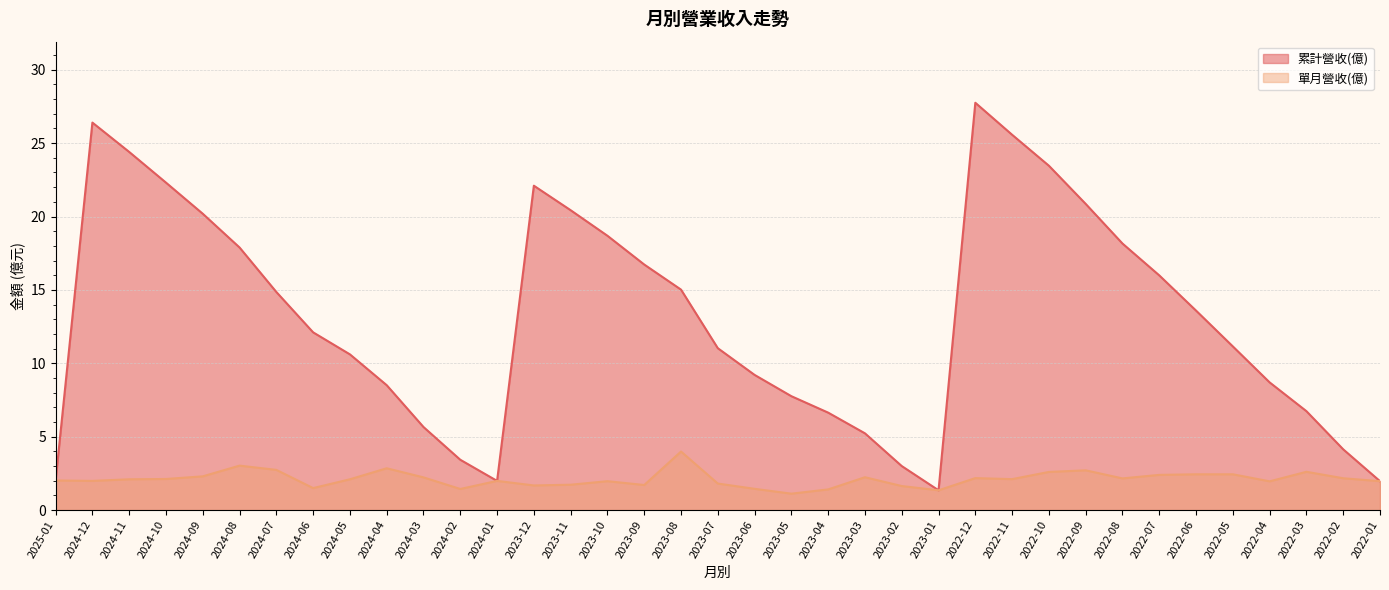

What is the total value across all series at 2025-01?

4.0